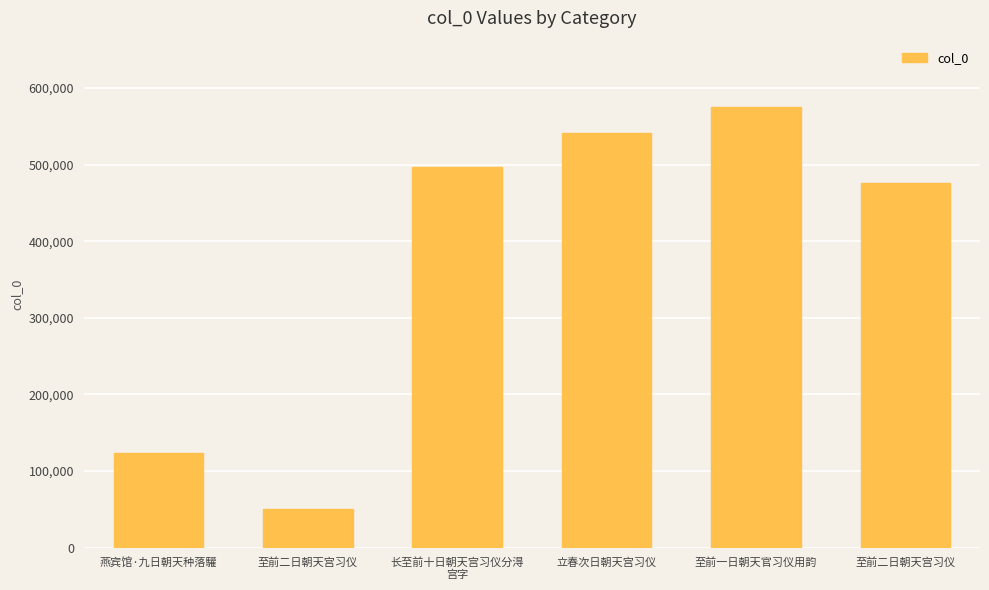

Which label corresponds to the smallest value in the chart?

至前二日朝天宫习仪